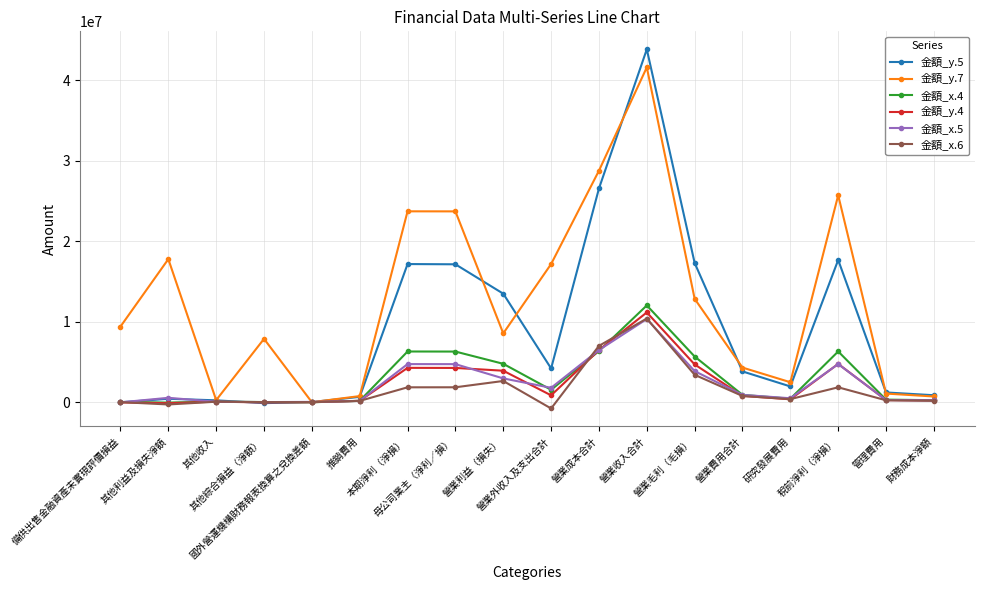

At how many categories does at least one series exceed 33636630?

1